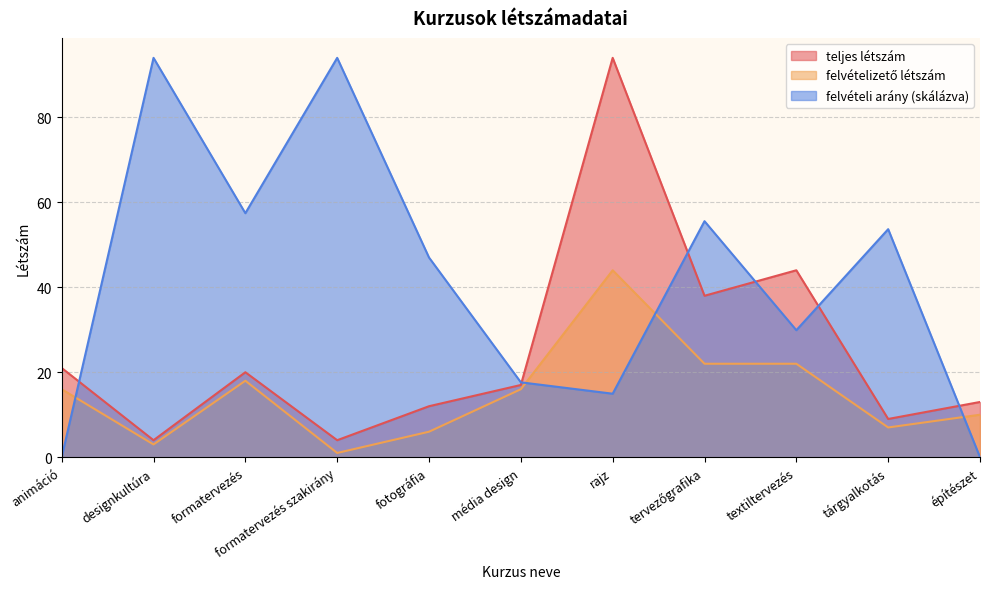

At fotográfia, list the series in order from smallest to largest.

felvételizető létszám, teljes létszám, felvételi arány